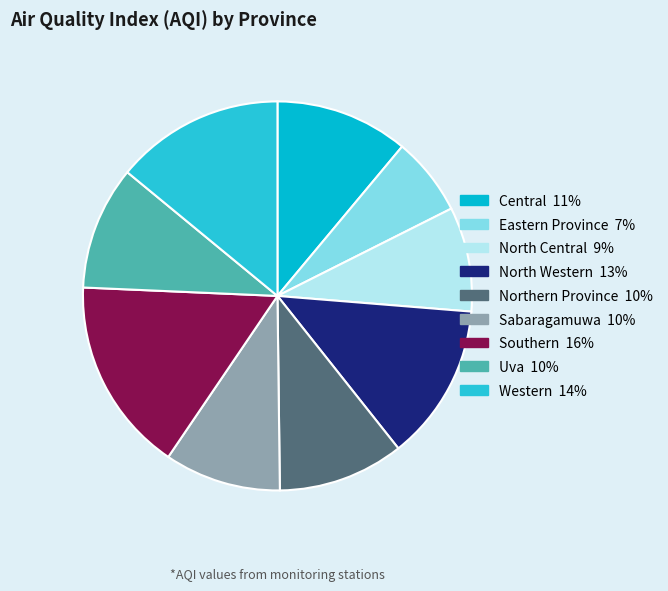

Is it true that North Western is 1% of the pie?

False